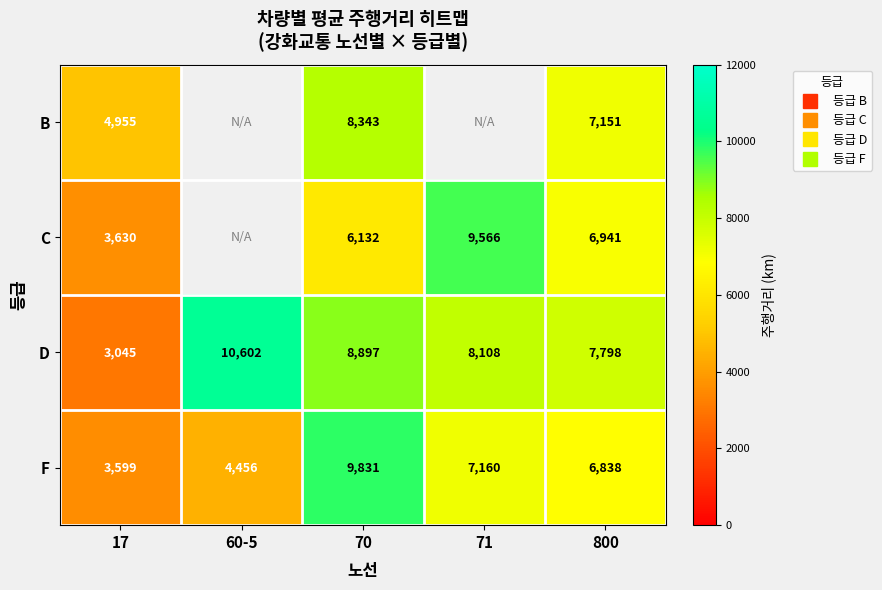

What is the maximum value shown in the chart?

10602.2